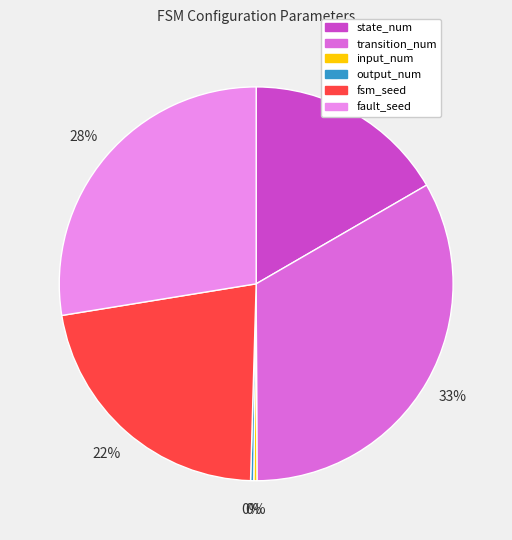

What is the largest slice in the pie chart?

transition_num